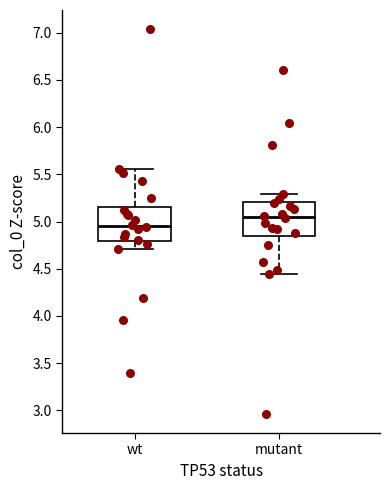

Where does the upper whisker of the box for wt end on the y-axis? The values are not printed on the chart, so give them approximately, as read against the axis.

5.55